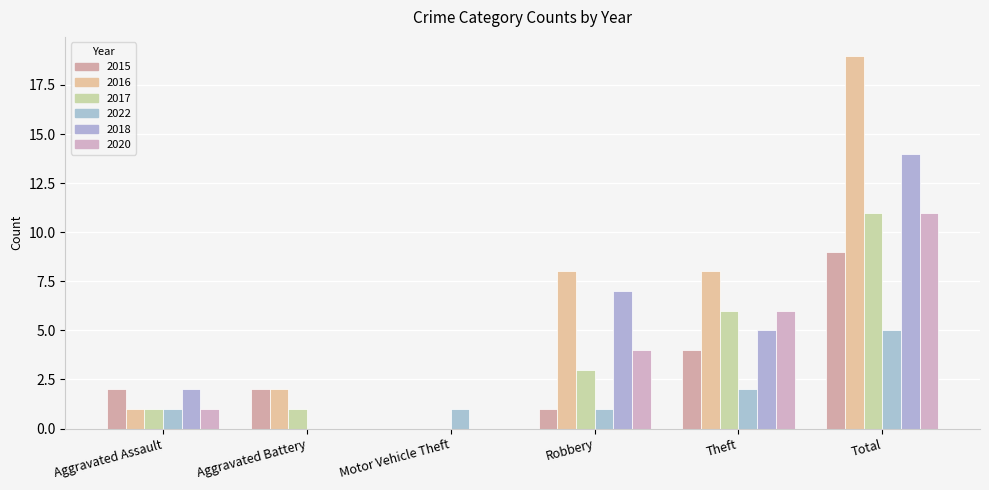

Is the value of 2018 at Motor Vehicle Theft greater than the value of 2020 at Theft?

No